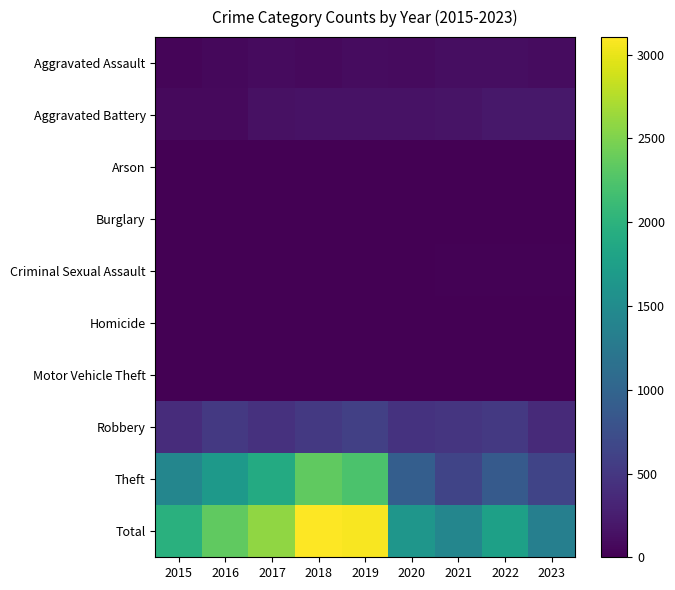

Which series has the widest spread of values?

Total